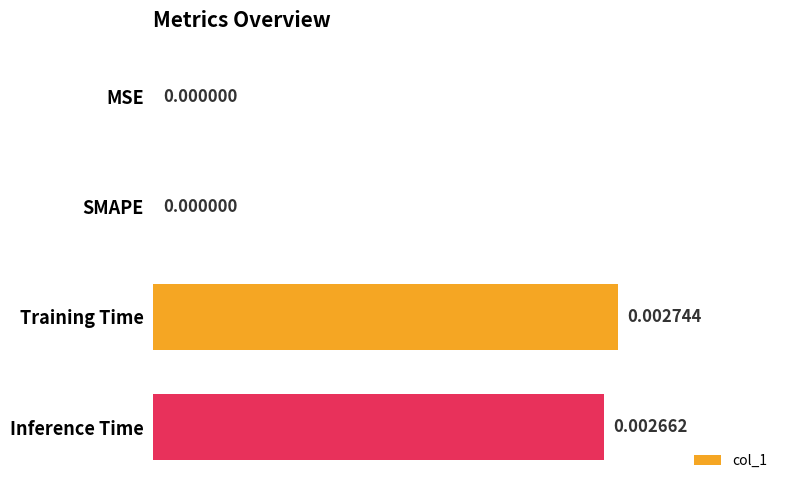

Which has a higher value, SMAPE or Training Time?

Training Time